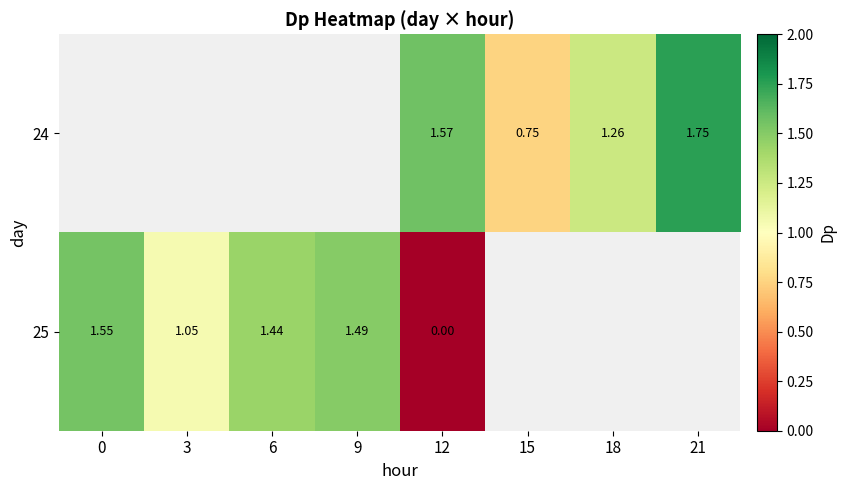

Which label corresponds to the largest value in the chart?

21